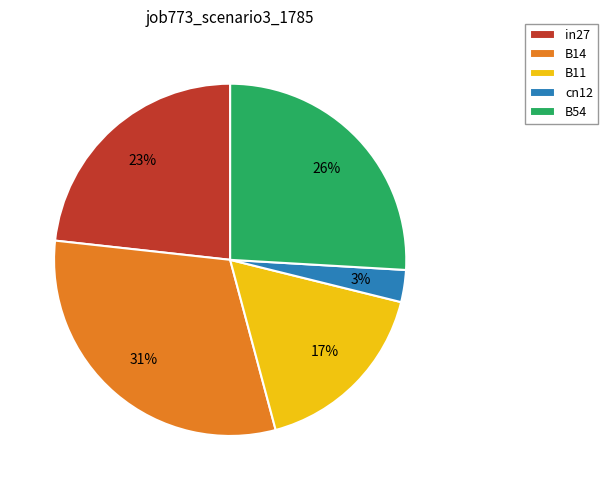

The B11 slice represents 8% of the pie. True or false?

False